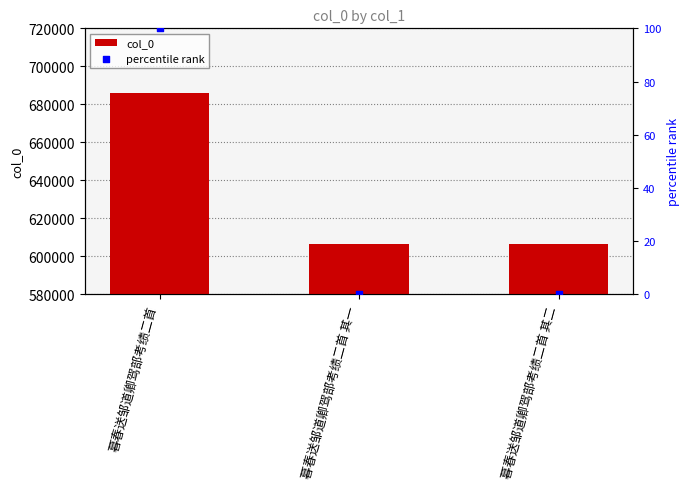

At how many categories does at least one series exceed 389133?

3